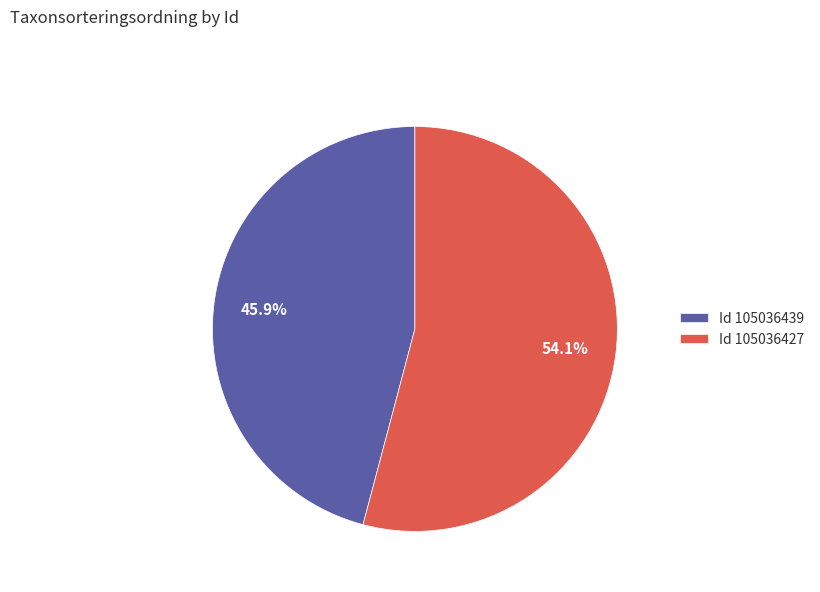

Rank the categories by value from lowest to highest.

Id 105036439, Id 105036427